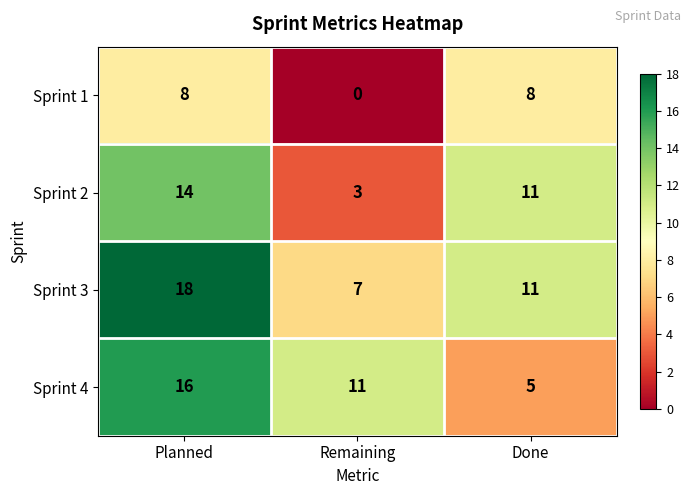

What is the spread (max minus min) of values at Done?

6